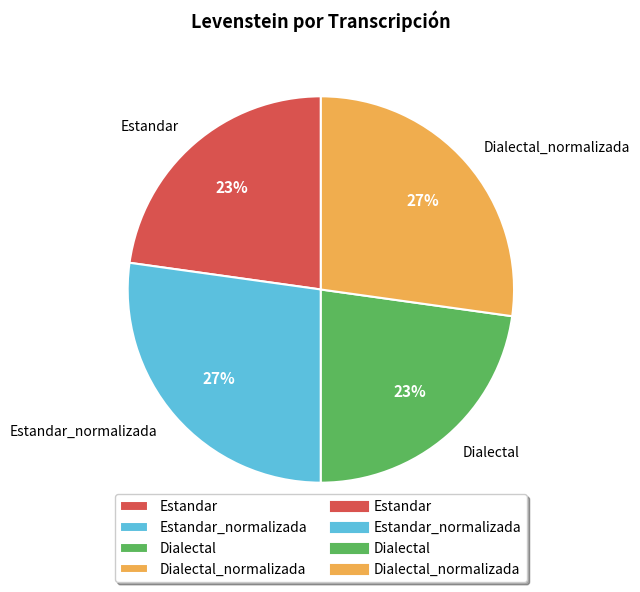

True or false: Dialectal_normalizada accounts for 14% of the total.

False